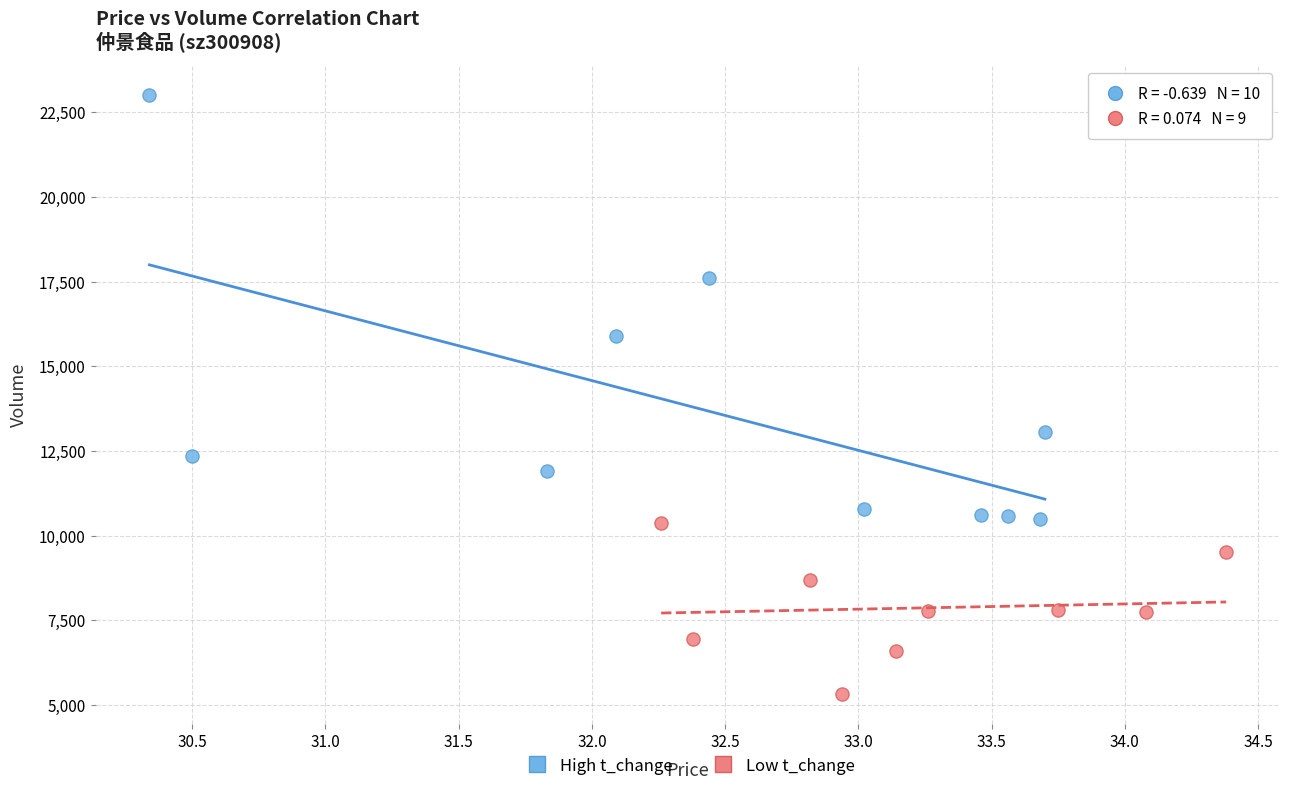

Which series has the widest spread of Y values?

High t_change